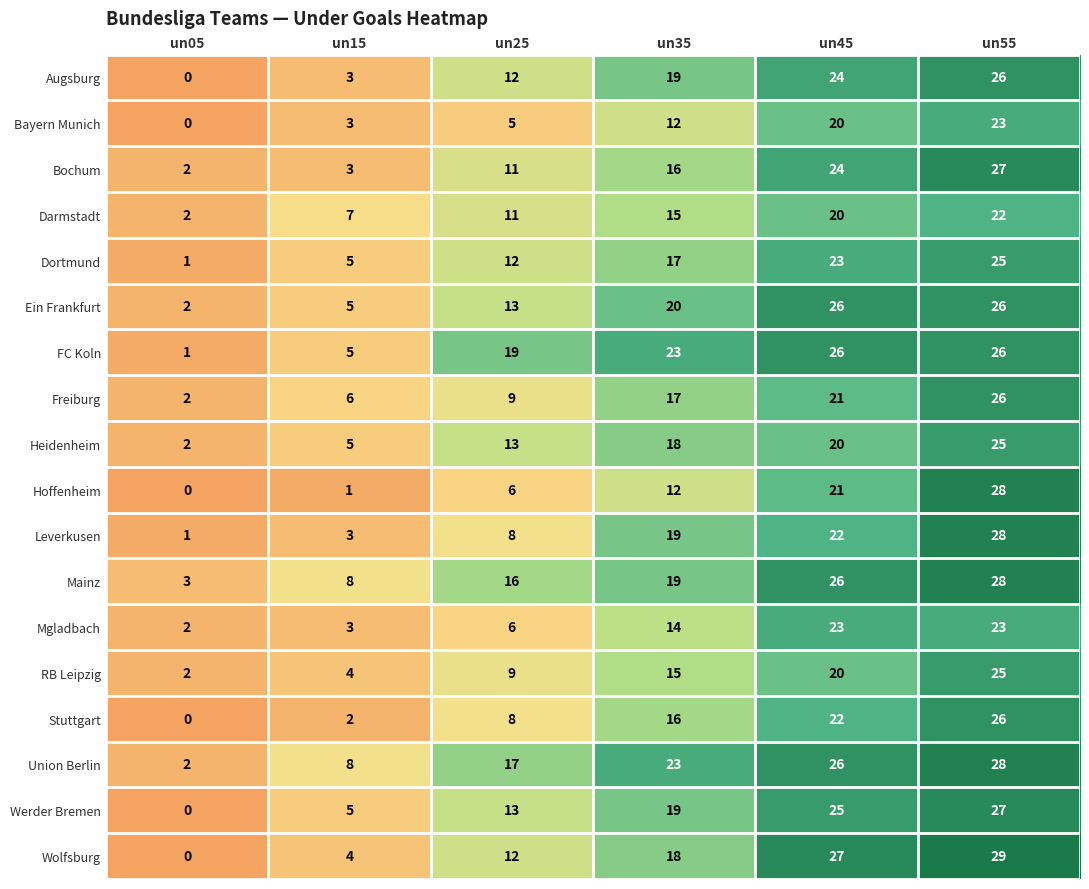

Which label corresponds to the smallest value in the chart?

un05